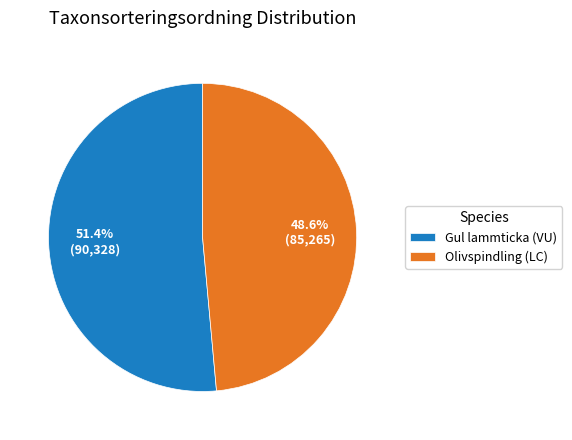

Which category has the smallest portion of the pie?

Olivspindling (LC)